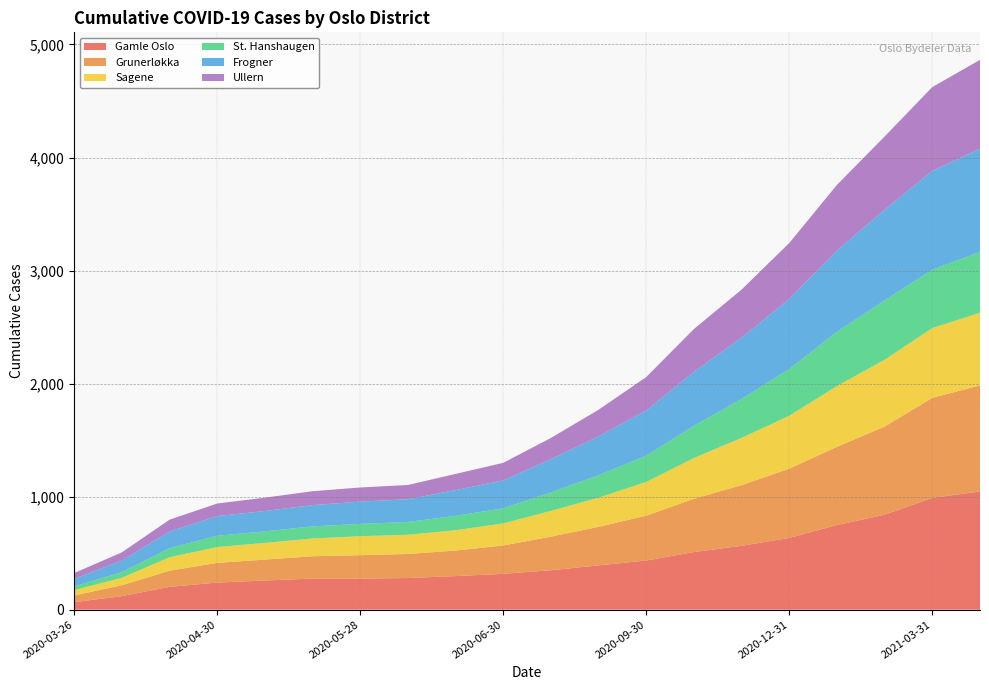

Reading right to left, what are all the values shown in this chart?

Gamle Oslo: 2021-04-16=1046	2021-03-31=989	2021-02-28=840	2021-01-31=749	2020-12-31=635	2020-11-30=565	2020-10-31=510	2020-09-30=435	2020-08-31=392	2020-07-31=349	2020-06-30=317	2020-06-15=297	2020-06-01=280	2020-05-28=275	2020-05-18=275	2020-05-14=258	2020-04-30=240	2020-04-15=202	2020-03-30=120	2020-03-26=67
Grunerløkka: 2021-04-16=938	2021-03-31=885	2021-02-28=780	2021-01-31=692	2020-12-31=612	2020-11-30=537	2020-10-31=471	2020-09-30=397	2020-08-31=341	2020-07-31=297	2020-06-30=251	2020-06-15=226	2020-06-01=213	2020-05-28=207	2020-05-18=198	2020-05-14=185	2020-04-30=174	2020-04-15=143	2020-03-30=96	2020-03-26=59
Sagene: 2021-04-16=643	2021-03-31=617	2021-02-28=591	2021-01-31=537	2020-12-31=469	2020-11-30=418	2020-10-31=361	2020-09-30=298	2020-08-31=258	2020-07-31=228	2020-06-30=195	2020-06-15=180	2020-06-01=170	2020-05-28=168	2020-05-18=157	2020-05-14=148	2020-04-30=140	2020-04-15=119	2020-03-30=66	2020-03-26=47
St. Hanshaugen: 2021-04-16=537	2021-03-31=517	2021-02-28=525	2021-01-31=481	2020-12-31=413	2020-11-30=344	2020-10-31=285	2020-09-30=232	2020-08-31=199	2020-07-31=163	2020-06-30=134	2020-06-15=127	2020-06-01=113	2020-05-28=109	2020-05-18=107	2020-05-14=102	2020-04-30=100	2020-04-15=80	2020-03-30=50	2020-03-26=33
Frogner: 2021-04-16=913	2021-03-31=875	2021-02-28=802	2021-01-31=718	2020-12-31=619	2020-11-30=543	2020-10-31=477	2020-09-30=401	2020-08-31=343	2020-07-31=295	2020-06-30=247	2020-06-15=228	2020-06-01=201	2020-05-28=197	2020-05-18=188	2020-05-14=180	2020-04-30=174	2020-04-15=148	2020-03-30=102	2020-03-26=67
Ullern: 2021-04-16=787	2021-03-31=740	2021-02-28=648	2021-01-31=581	2020-12-31=496	2020-11-30=425	2020-10-31=379	2020-09-30=295	2020-08-31=236	2020-07-31=187	2020-06-30=155	2020-06-15=143	2020-06-01=126	2020-05-28=125	2020-05-18=123	2020-05-14=118	2020-04-30=111	2020-04-15=104	2020-03-30=73	2020-03-26=51